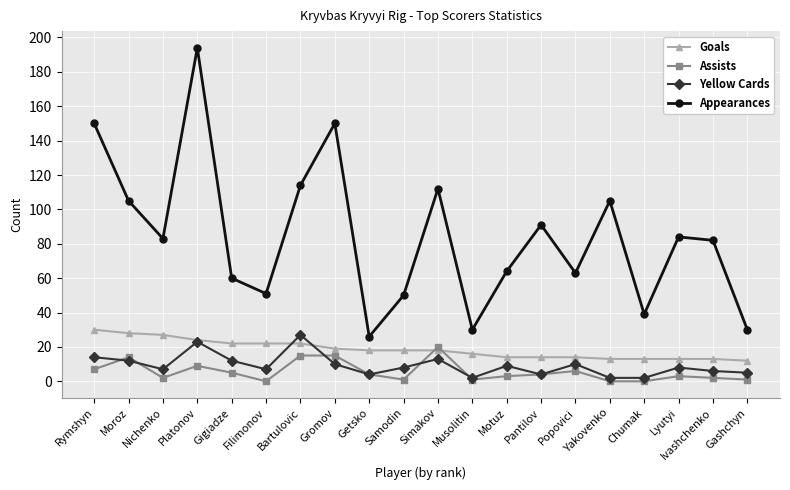

What is the label of the 10th point from the right?

Simakov